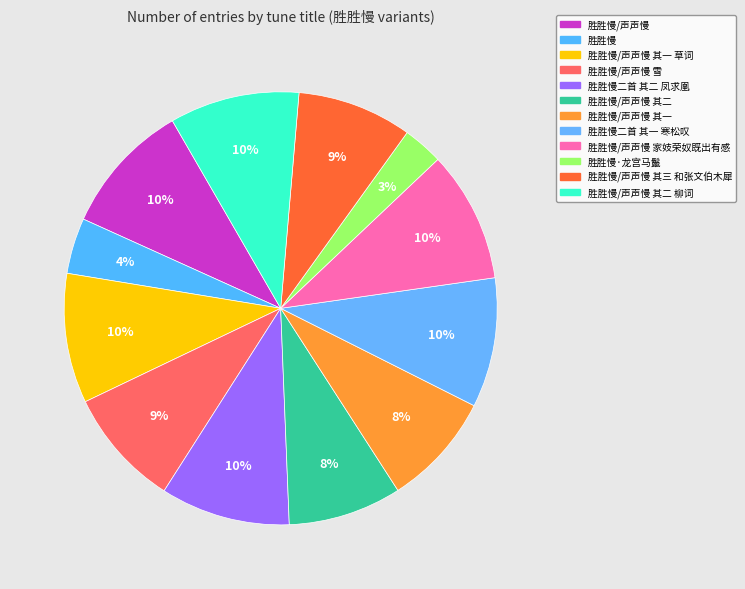

What is the largest slice in the pie chart?

胜胜慢/声声慢